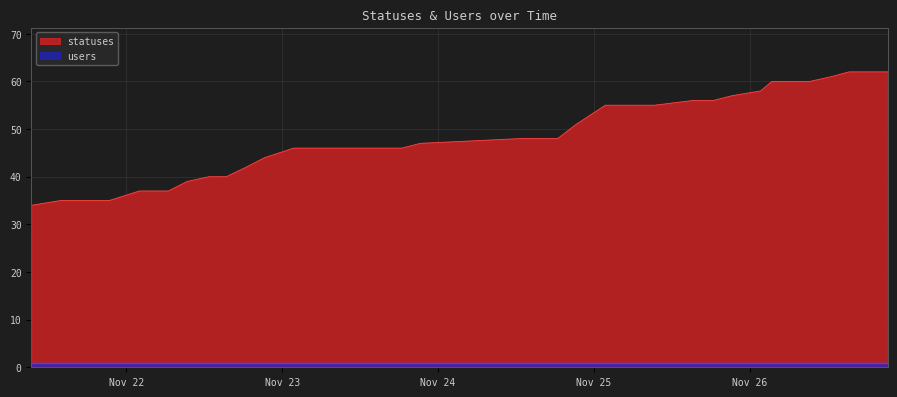

What is the difference between the second highest and second lowest values?

27